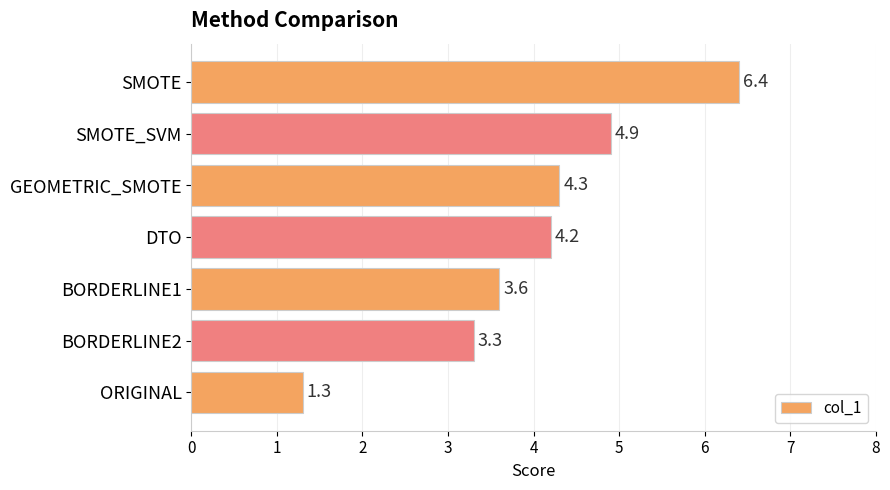

Rank the categories by value from lowest to highest.

ORIGINAL, BORDERLINE2, BORDERLINE1, DTO, GEOMETRIC_SMOTE, SMOTE_SVM, SMOTE